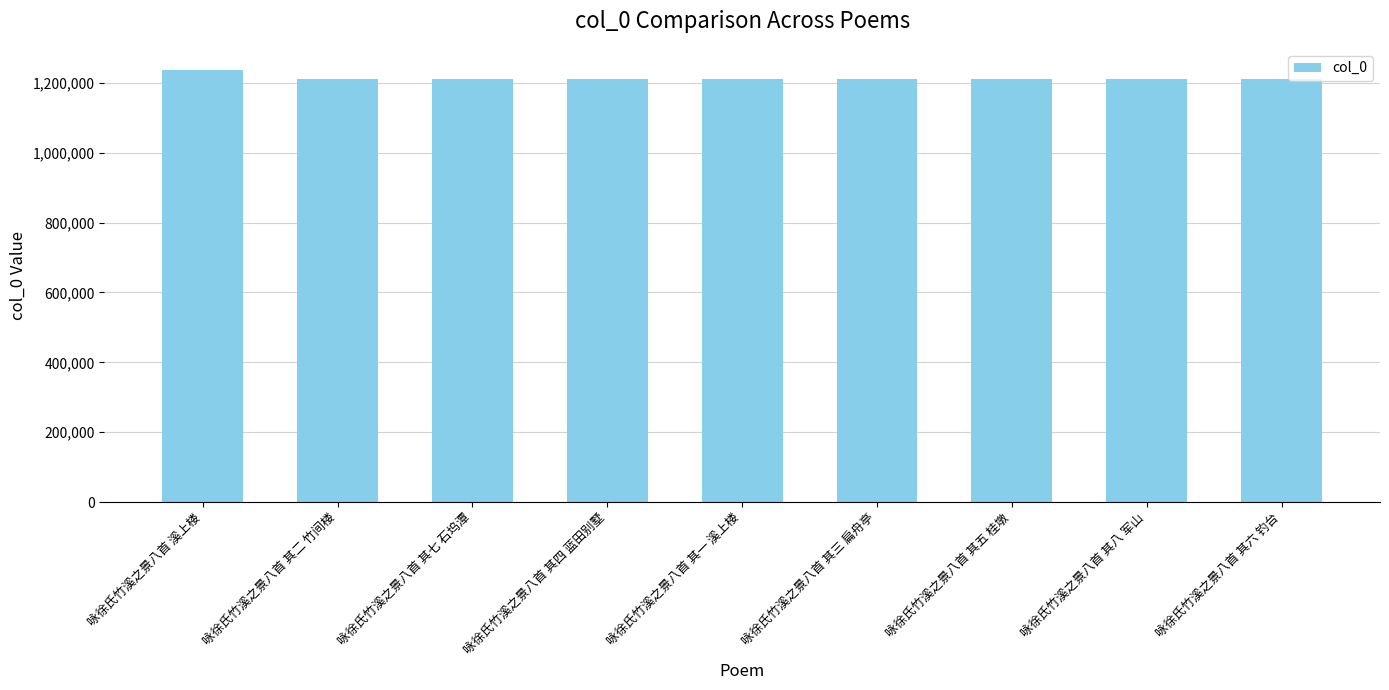

What is the change in value from 咏徐氏竹溪之景八首 其三 扁舟亭 to 咏徐氏竹溪之景八首 其八 军山?

+5